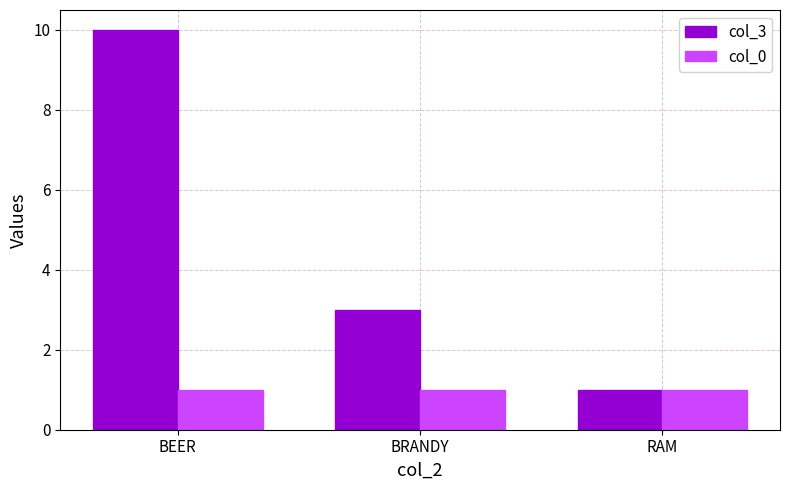

Which series has the largest total across all categories?

col_3